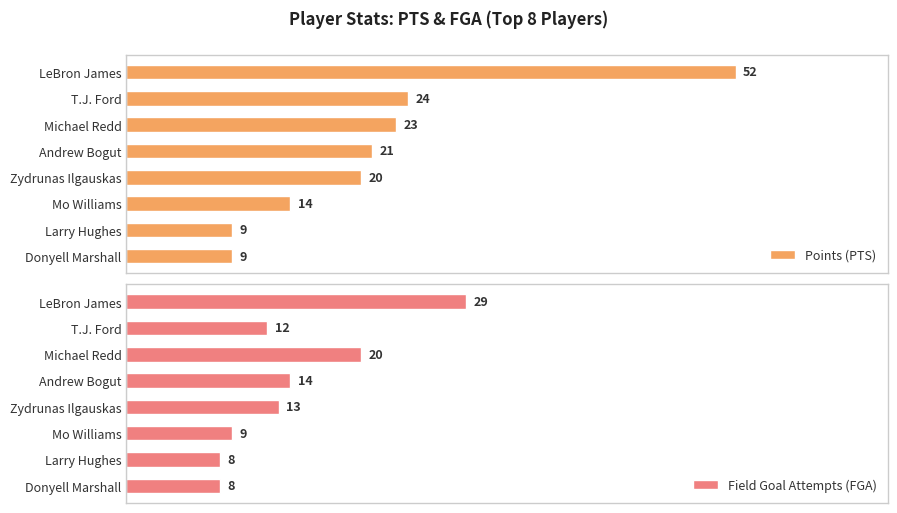

List the series in order of their peak value, highest first.

Points (PTS), Field Goal Attempts (FGA)